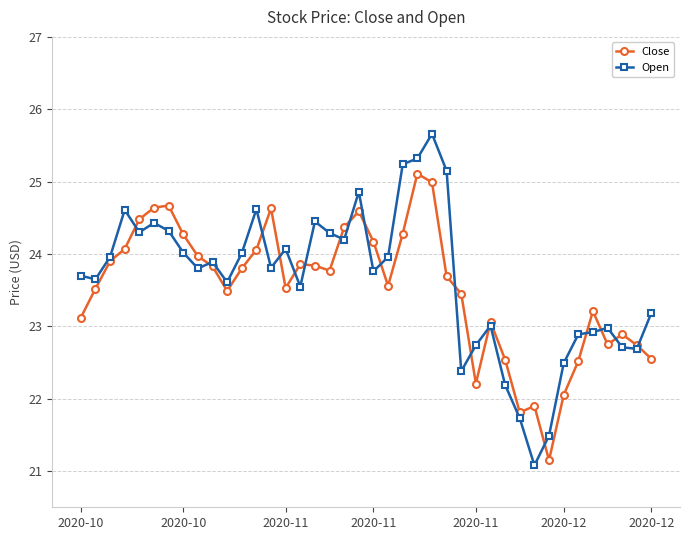

What is the greatest value displayed?

25.7